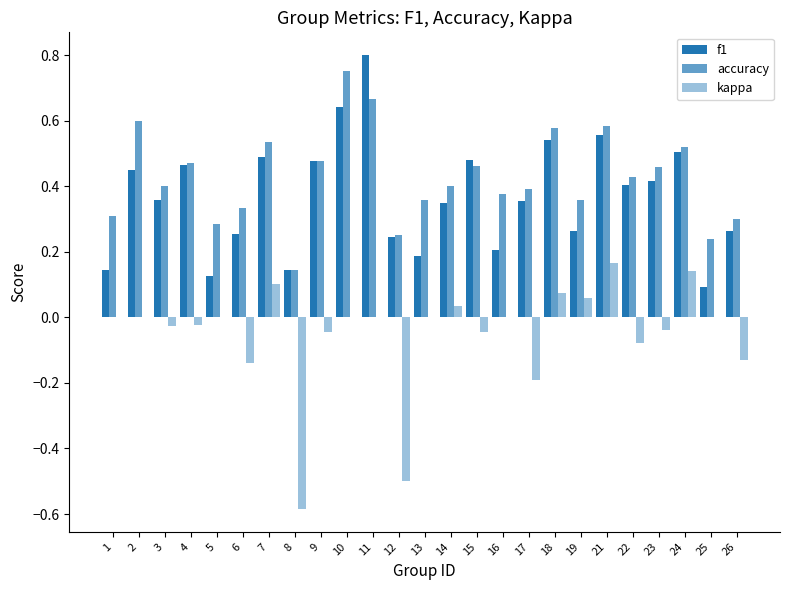

Are the bars horizontal?

No